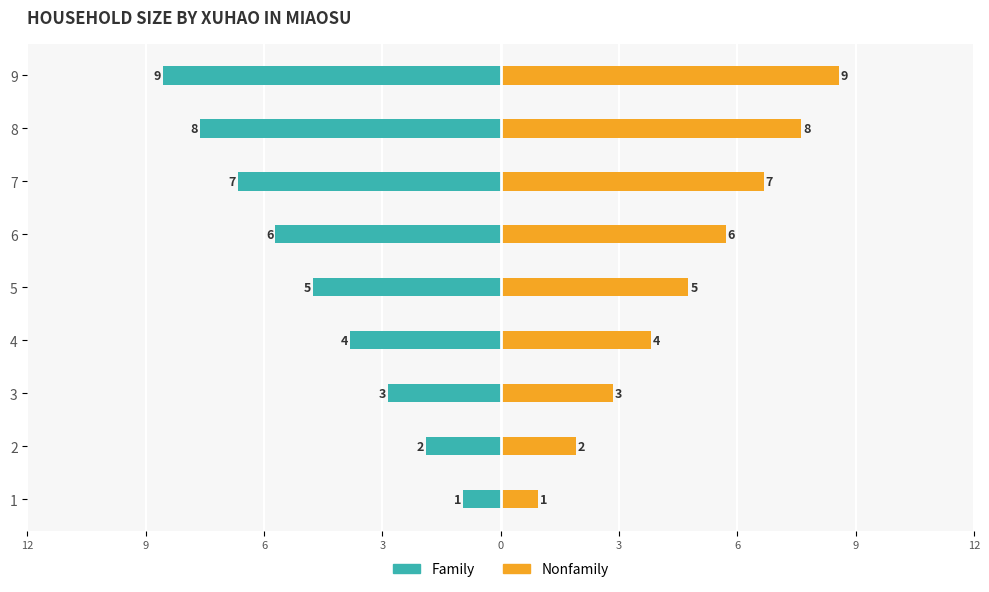

What is the label of the 6th bar from the right?

3